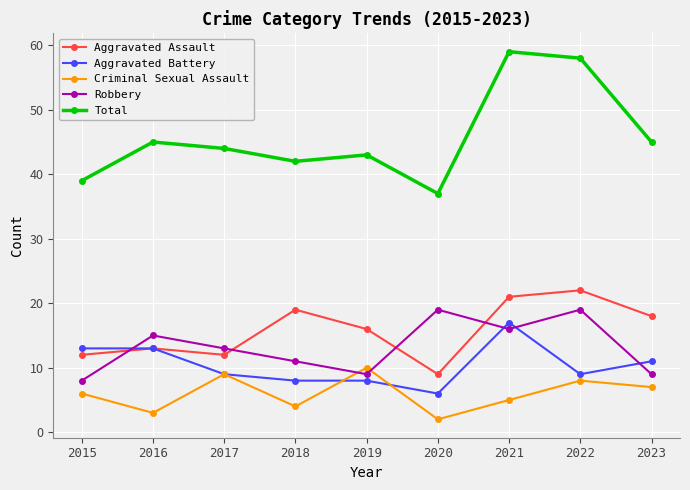

What is the average value of the Aggravated Assault series?

16